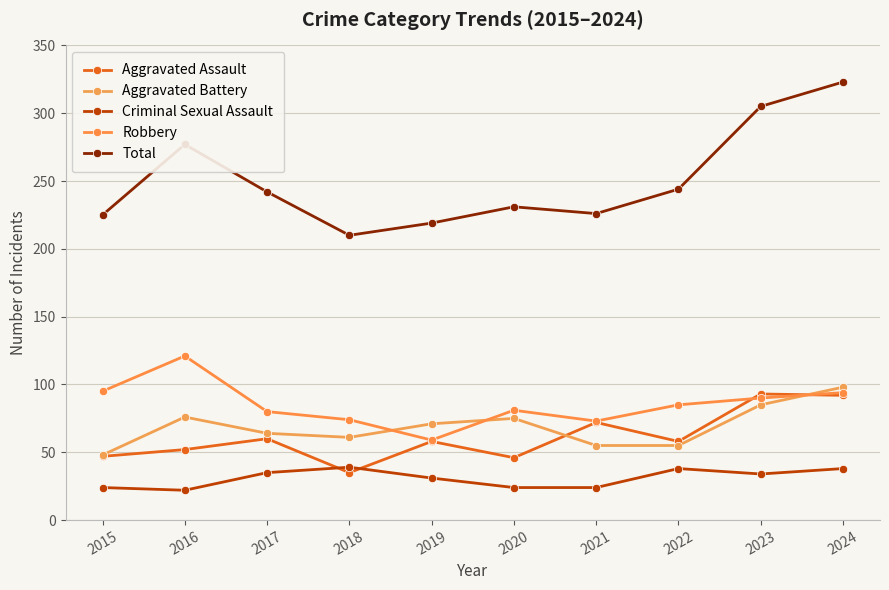

What is the difference between the second highest and minimum values in the Total series?

95